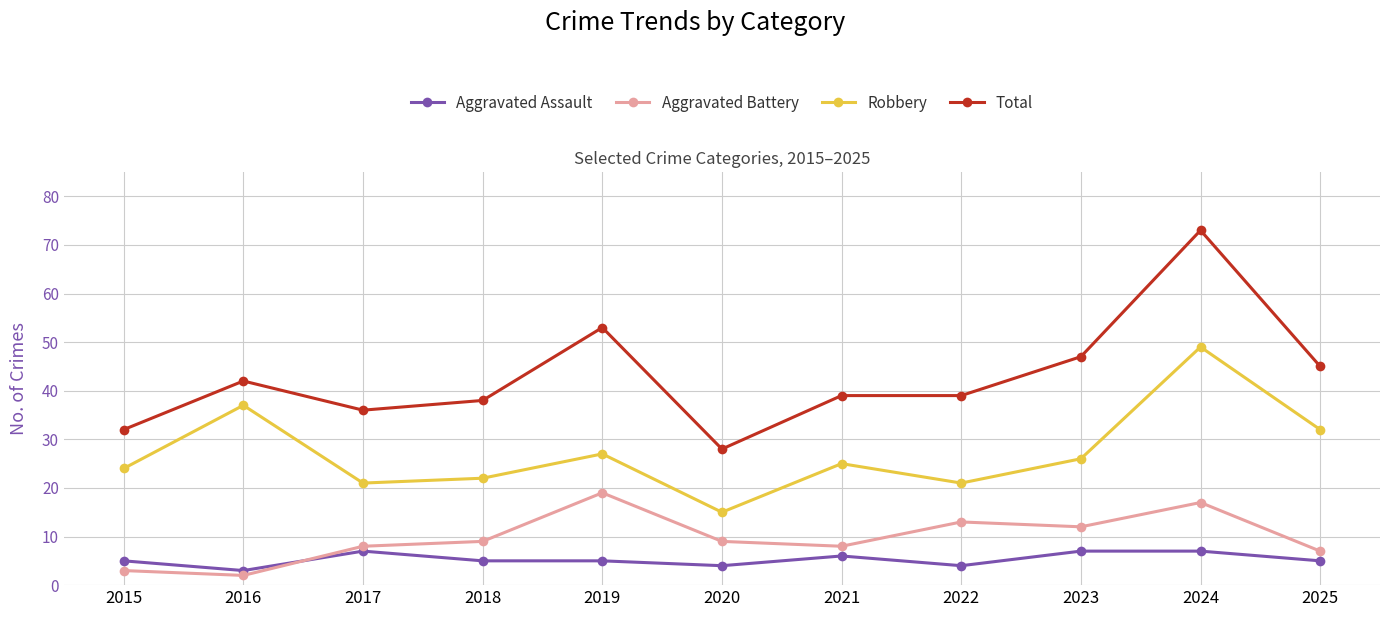

What is the difference between the second highest and minimum values in the Aggravated Battery series?

15